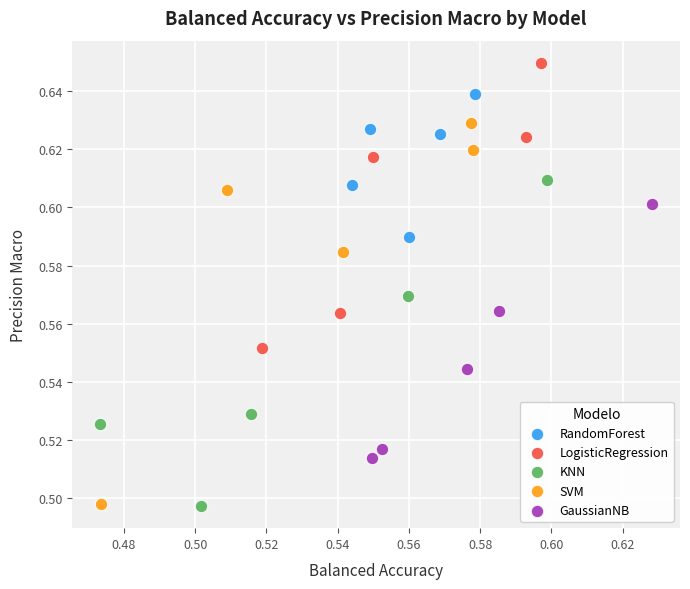

Which series has the largest Y range (max minus min)?

SVM